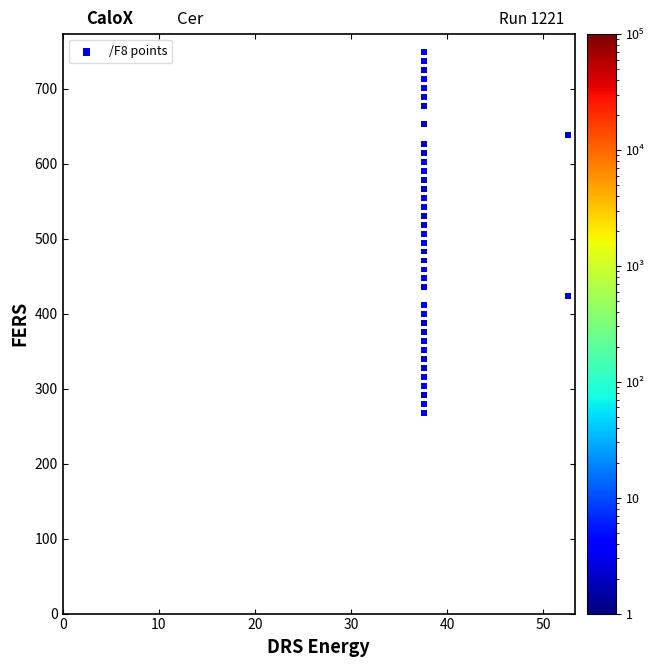

What is the range of Y values (max minus min)?

481.2